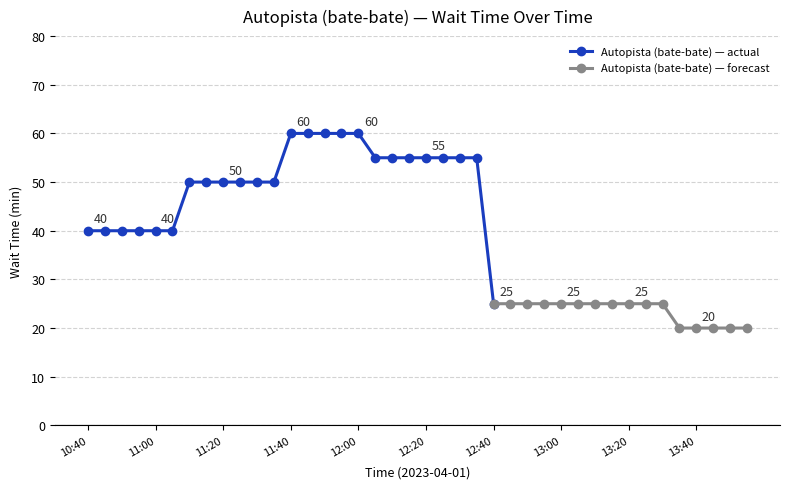

What is the minimum value shown in the chart?

20